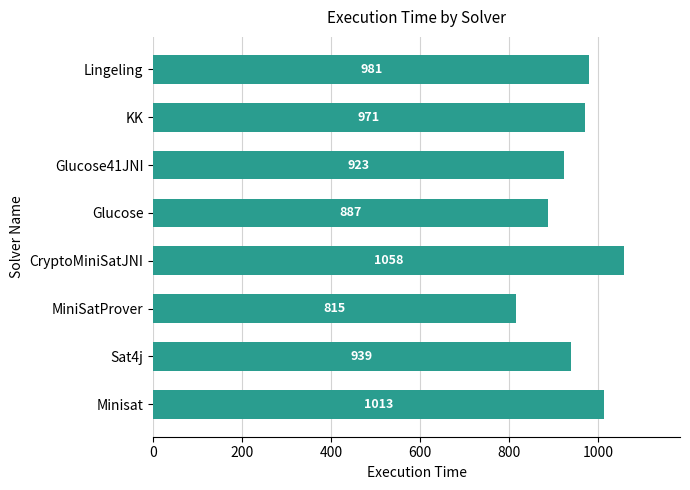

True or false: the data shows 1013 at Minisat.

True